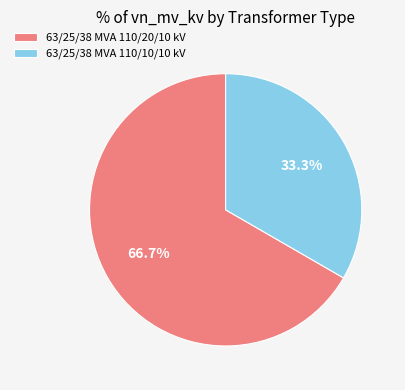

What is the majority slice?

63/25/38 MVA 110/20/10 kV